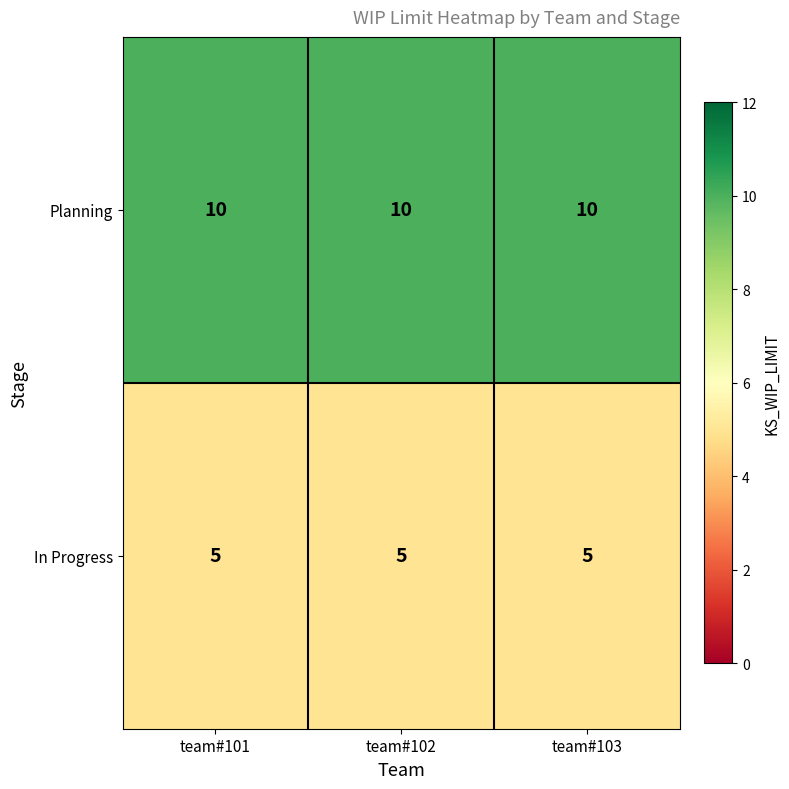

What is the highest value of the In Progress series?

5